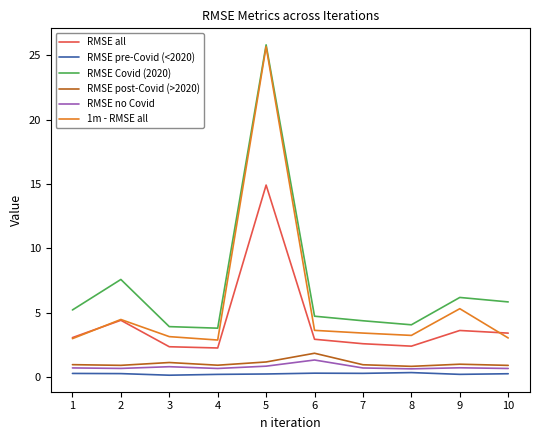

True or false: RMSE no Covid and RMSE all intersect in this chart.

False